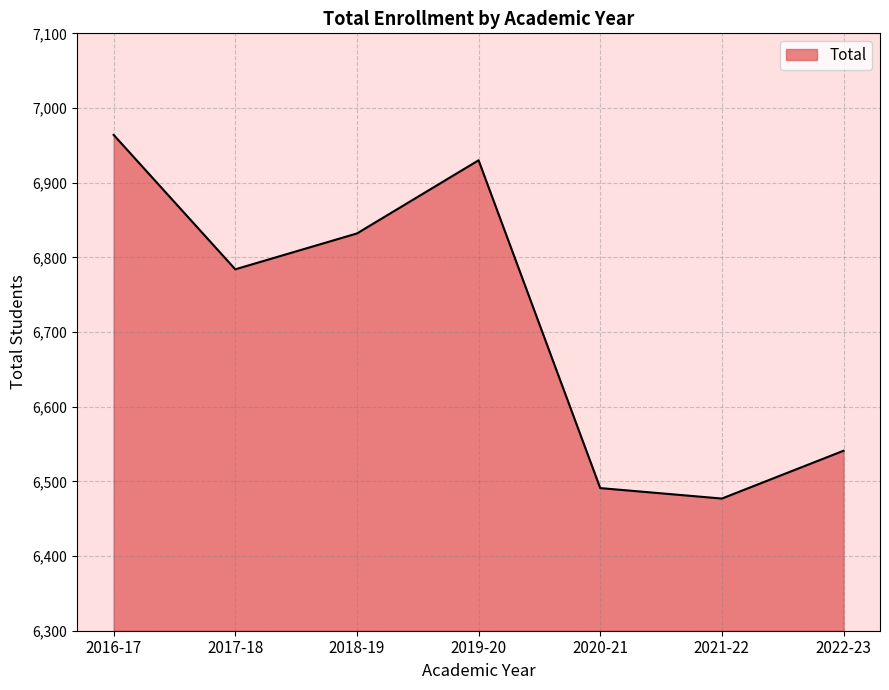

How many distinct data groups are displayed?

1